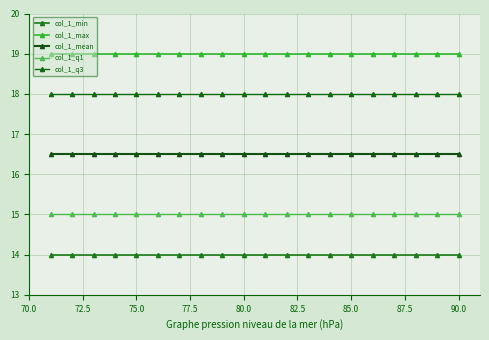

True or false: col_1_min and col_1_q3 cross at least once.

False